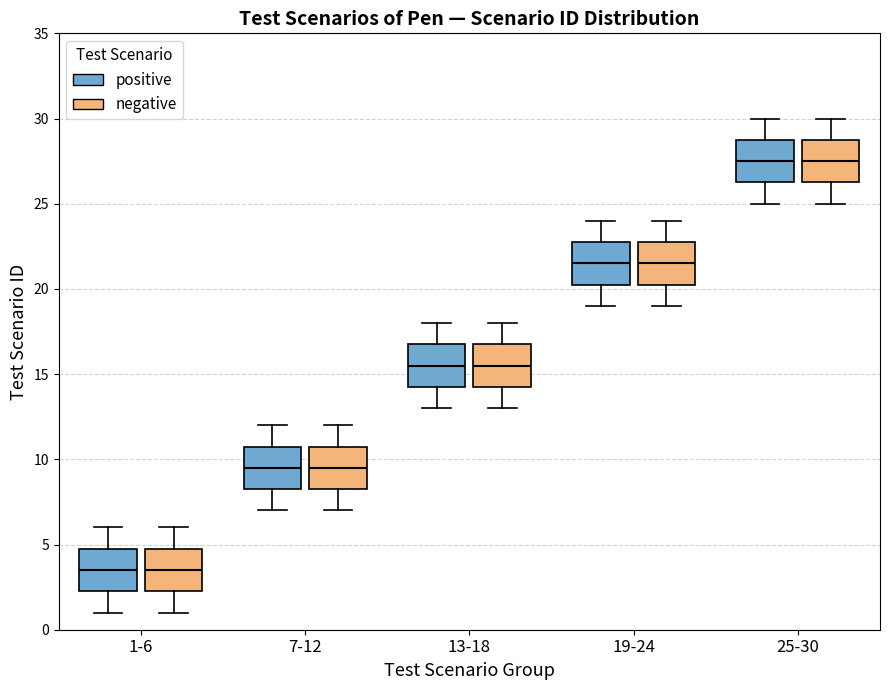

Reading left to right, read every box against the y-axis: the position of its median line, the range the box covers, and the ends of its whiskers. The values are not printed on the chart, so give them approximately, as read against the axis.

1-6 (positive): median 3.5, box 2.5 to 5.0, whiskers 1.0 to 6.0
1-6 (negative): median 3.5, box 2.5 to 5.0, whiskers 1.0 to 6.0
7-12 (positive): median 9.5, box 8.5 to 11.0, whiskers 7.0 to 12.0
7-12 (negative): median 9.5, box 8.5 to 11.0, whiskers 7.0 to 12.0
13-18 (positive): median 15.5, box 14.5 to 17.0, whiskers 13.0 to 18.0
13-18 (negative): median 15.5, box 14.5 to 17.0, whiskers 13.0 to 18.0
19-24 (positive): median 21.5, box 20.5 to 23.0, whiskers 19.0 to 24.0
19-24 (negative): median 21.5, box 20.5 to 23.0, whiskers 19.0 to 24.0
25-30 (positive): median 27.5, box 26.5 to 29.0, whiskers 25.0 to 30.0
25-30 (negative): median 27.5, box 26.5 to 29.0, whiskers 25.0 to 30.0